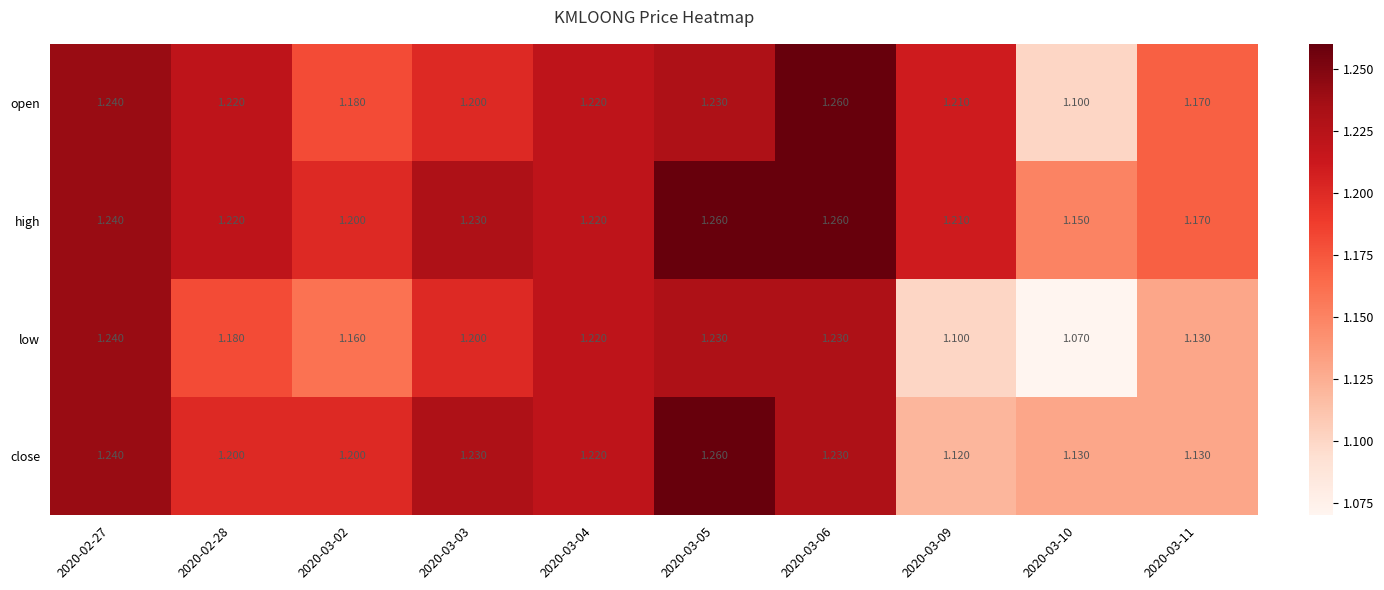

Which series has the largest total across all categories?

high